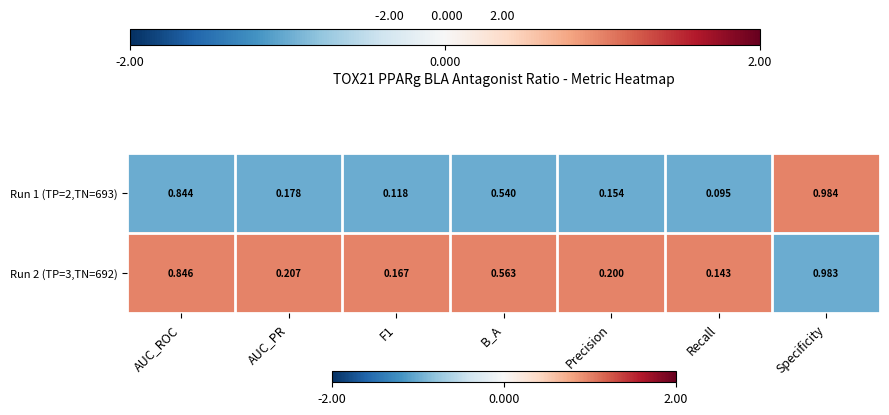

What is the spread (max minus min) of values at F1?

0.0